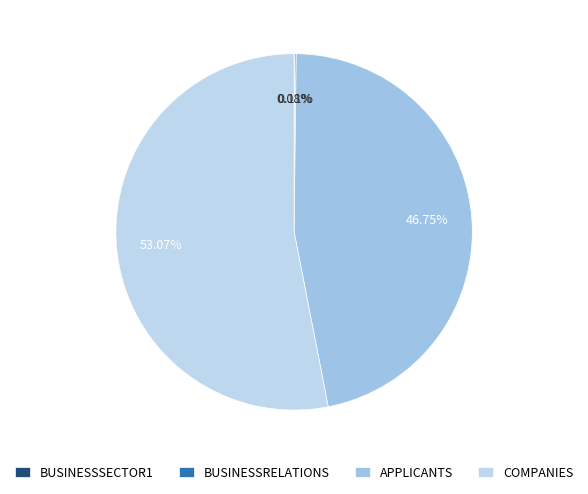

Rank the categories by value from lowest to highest.

BUSINESSSECTOR1, BUSINESSRELATIONS, APPLICANTS, COMPANIES